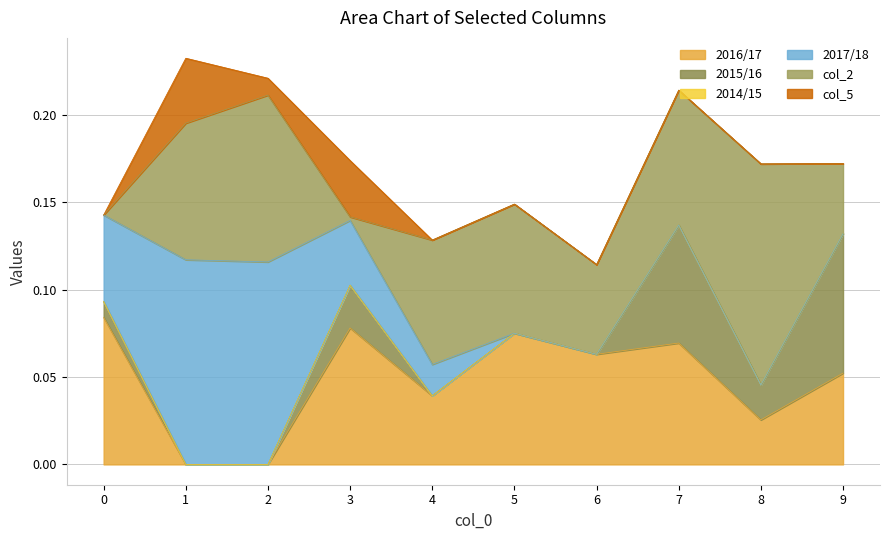

At how many categories does at least one series exceed 0?

10